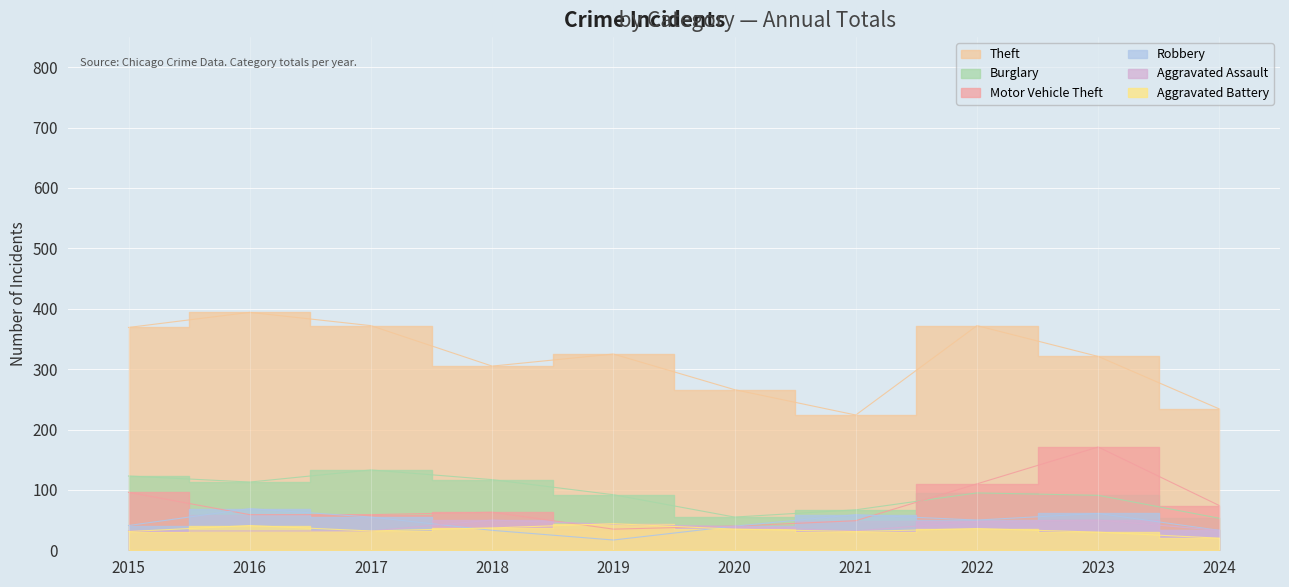

Which series has the widest spread of values?

Theft